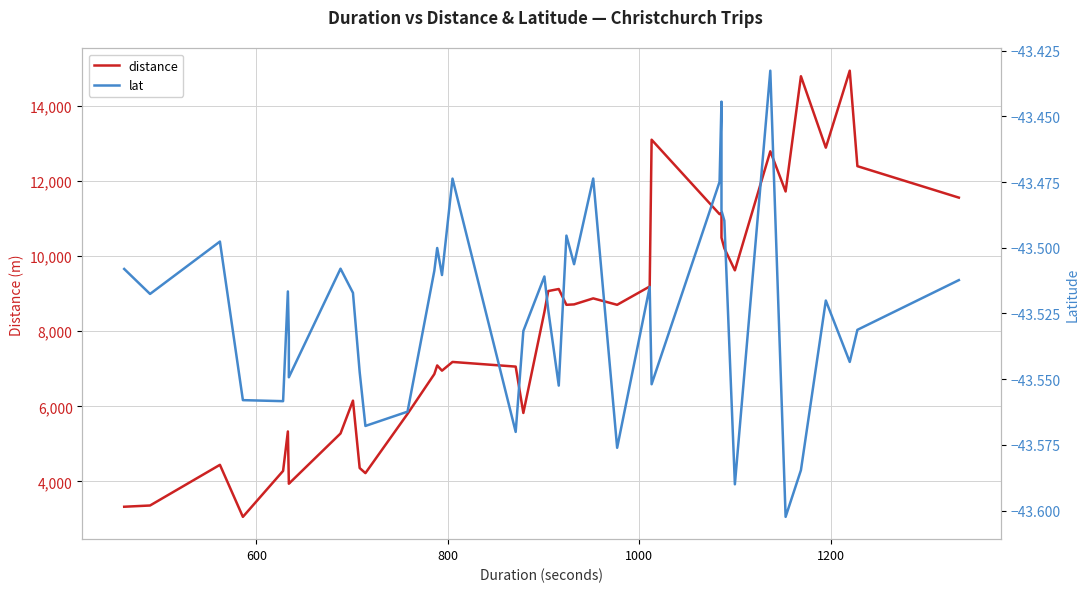

The distance series shows 1957.7 at 21. True or false?

False